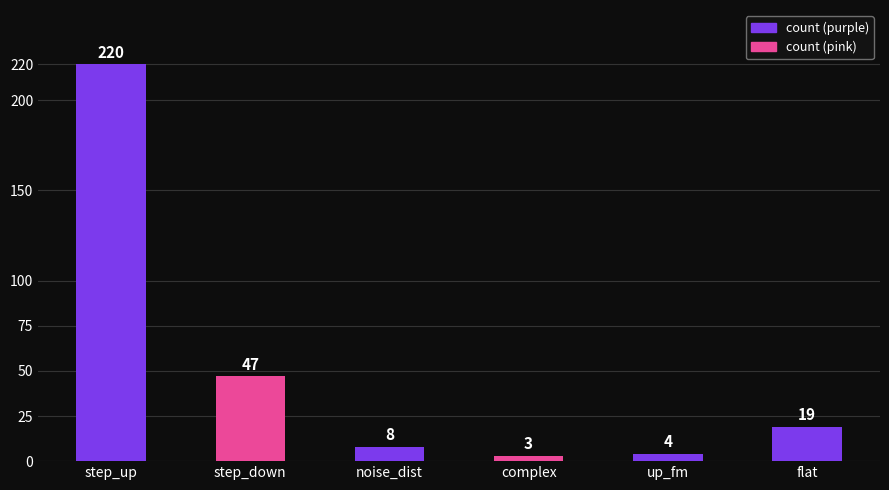

How many distinct data groups are displayed?

1